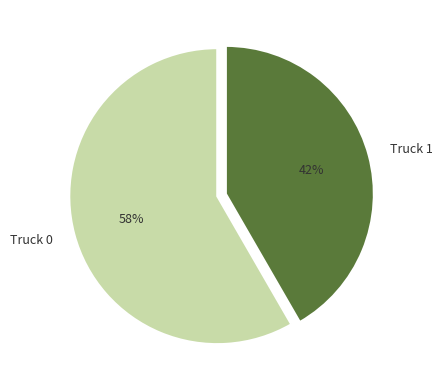

How many slices are in this pie chart?

2